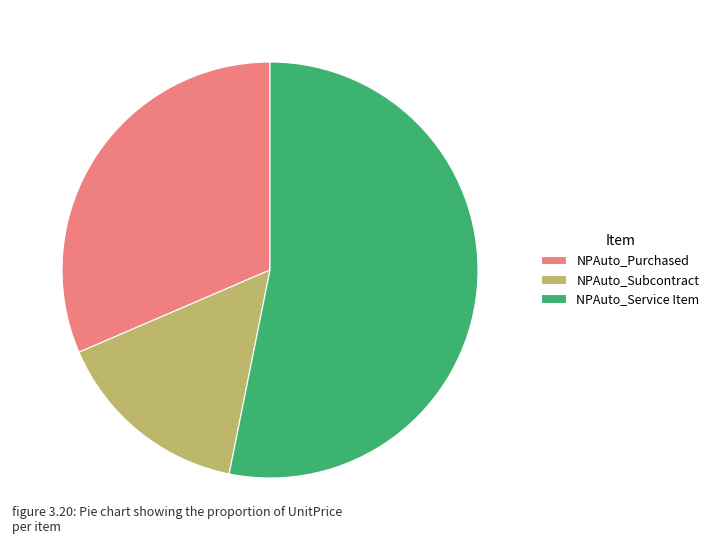

Which has a higher value, NPAuto_Subcontract or NPAuto_Service Item?

NPAuto_Service Item